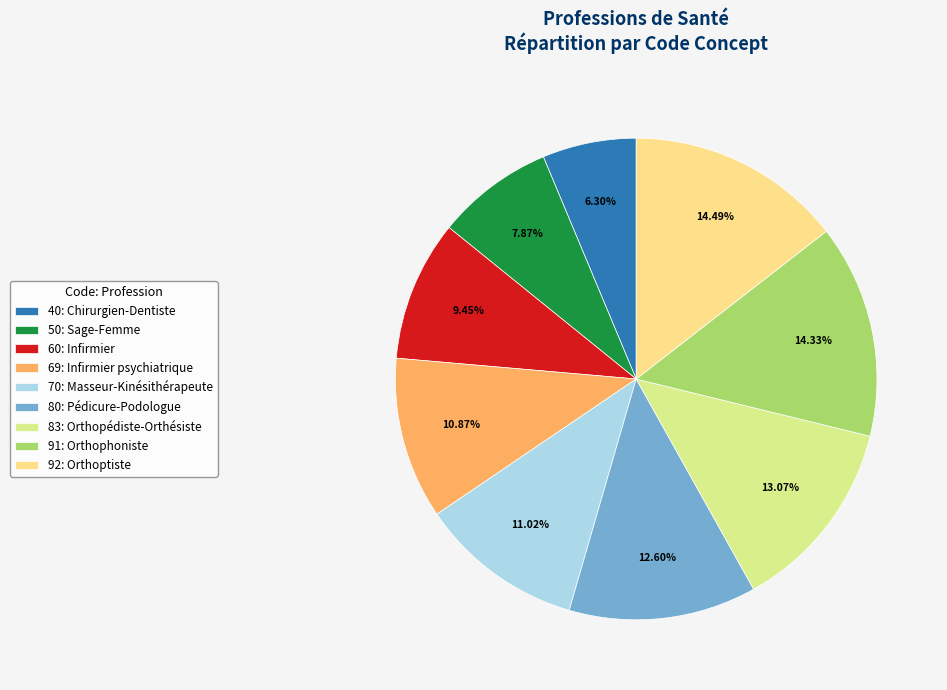

How many segments does this pie chart have?

9